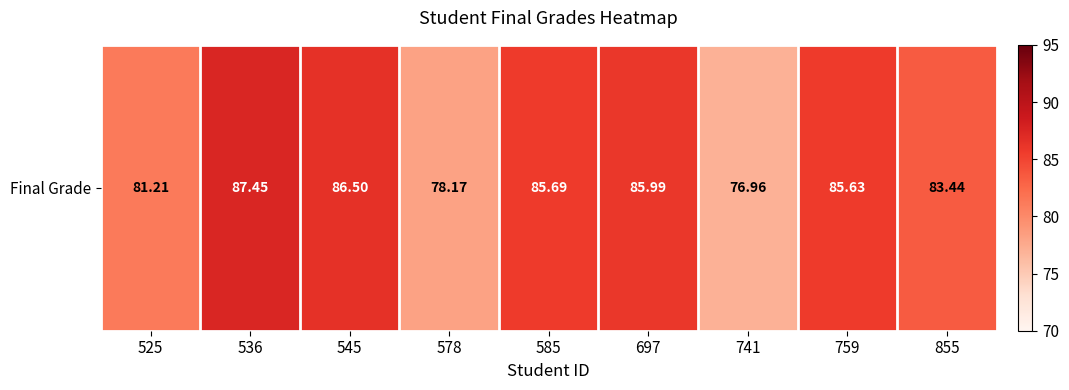

Which has a higher value, 545 or 525?

545